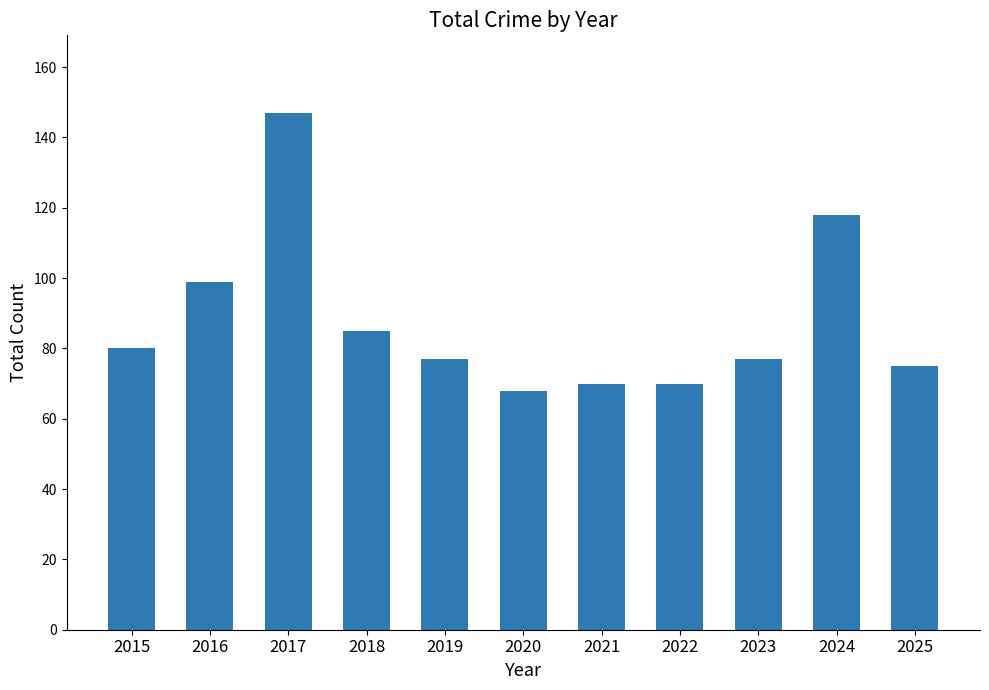

What is the sum of the values at 2019 and 2020?

145